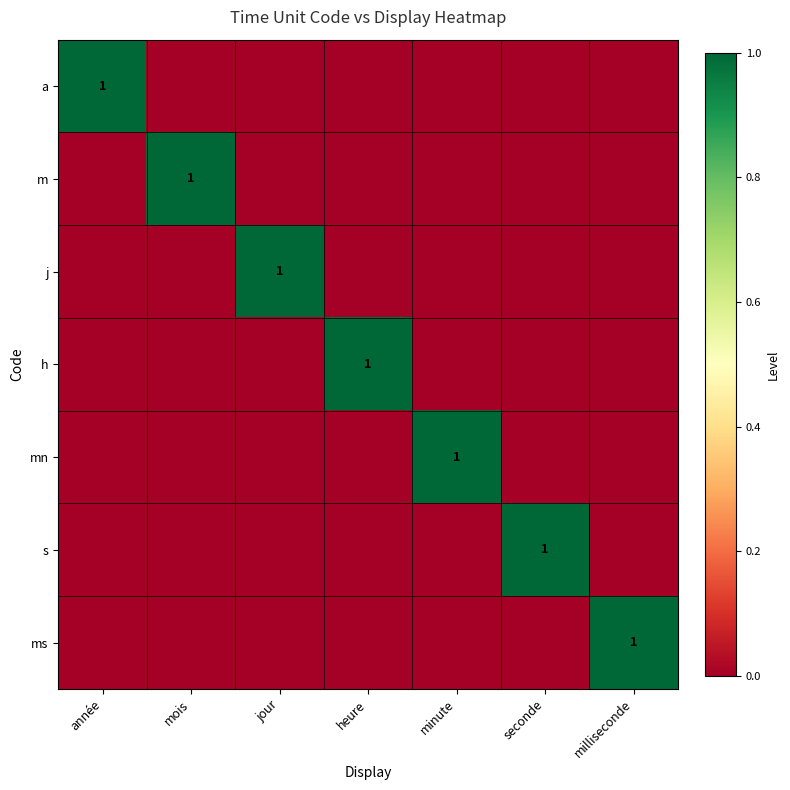

The m series shows 2 at mois. True or false?

False